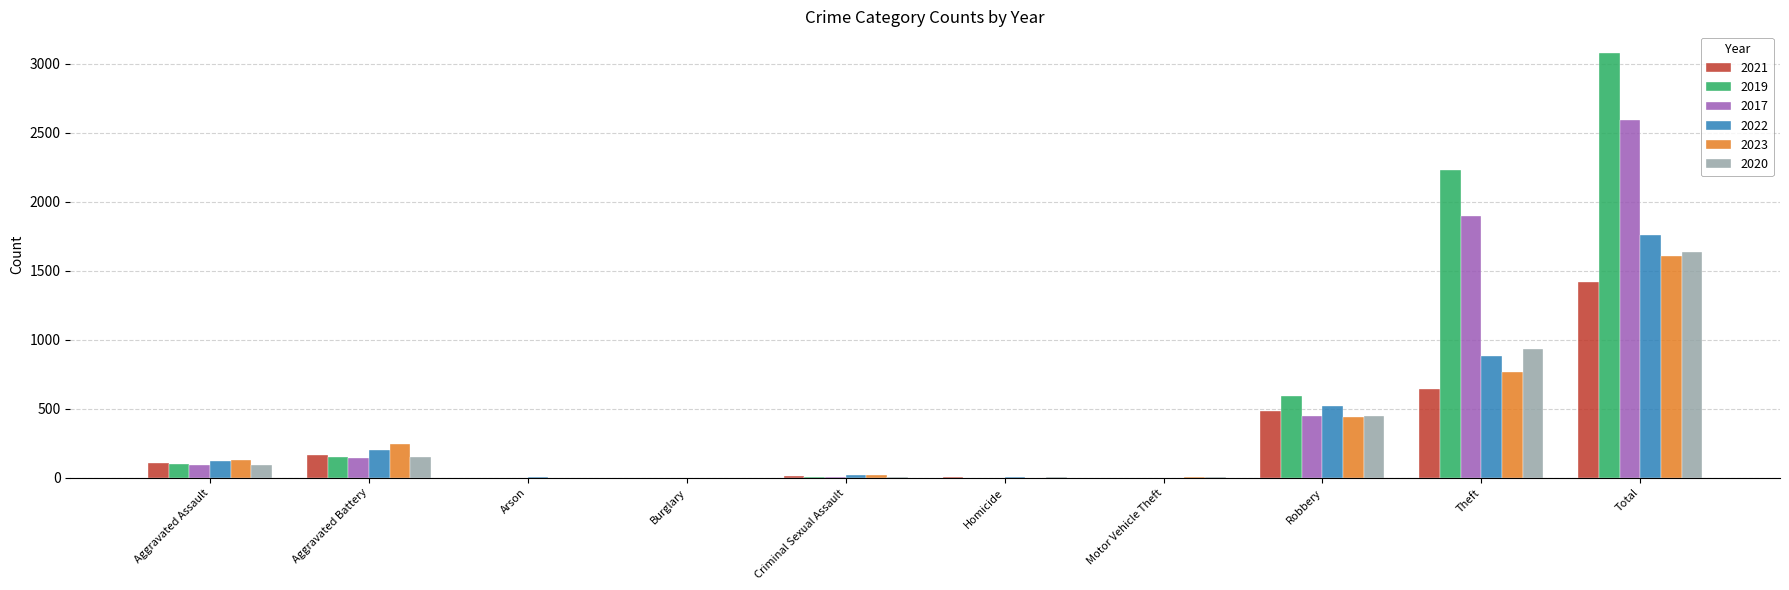

Is it true that 2019 equals 98 at Aggravated Assault?

True